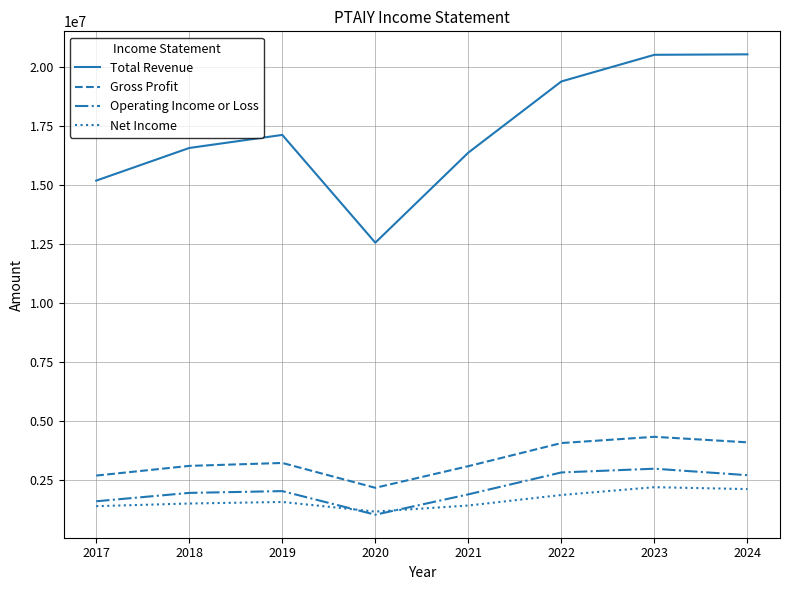

At how many categories does at least one series exceed 12441179?

8